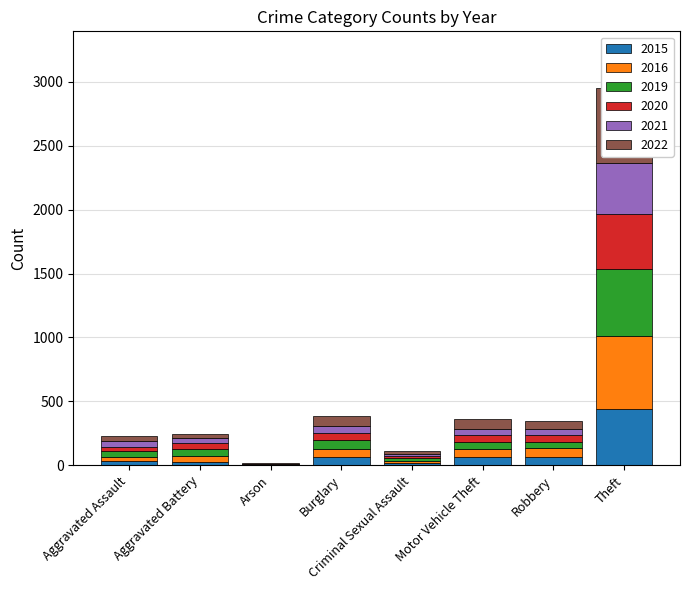

What is the difference between the 2019 values at Aggravated Battery and Motor Vehicle Theft?

8